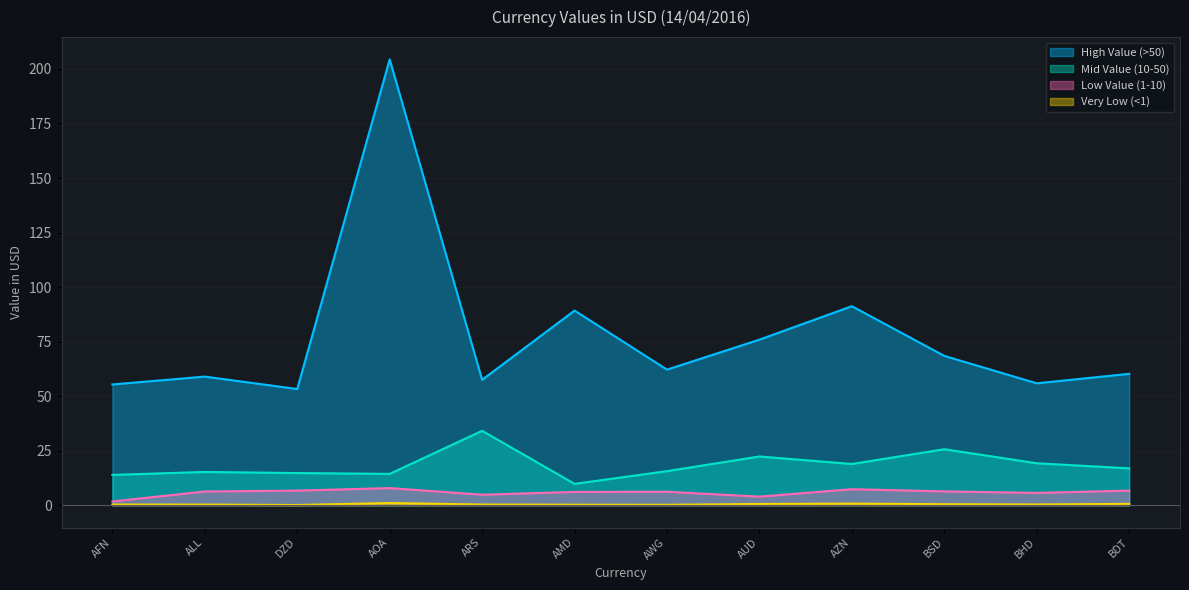

What position from the right is AUD?

5